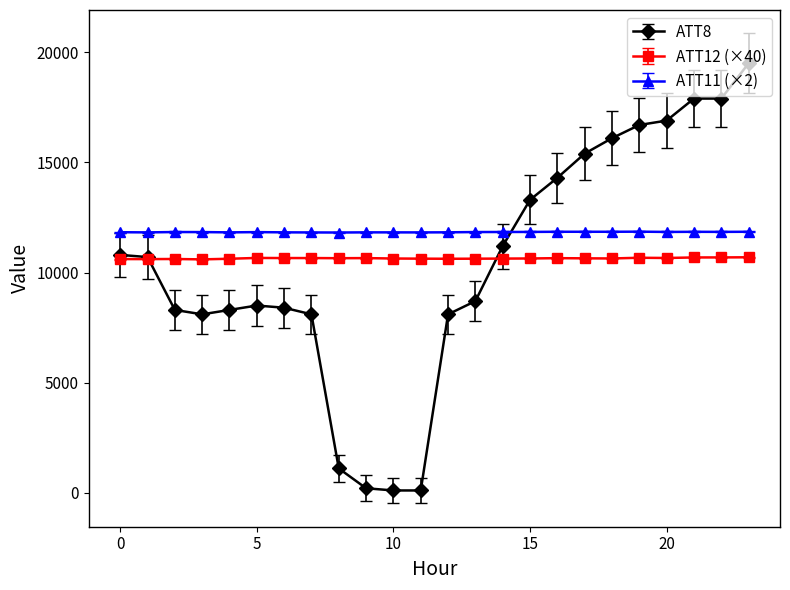

True or false: ATT11 (×2) and ATT12 (×40) cross at least once.

False